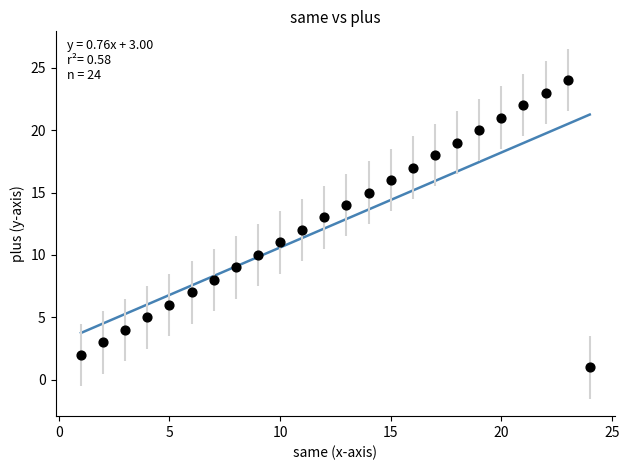

What is the range of Y values (max minus min)?

23